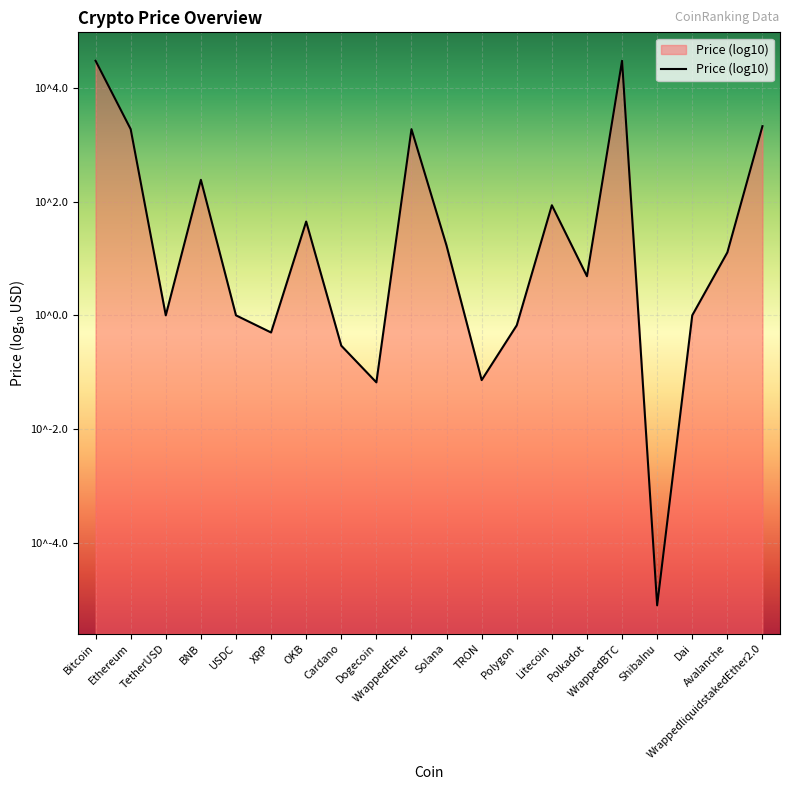

Count the number of values greater than 1.

10